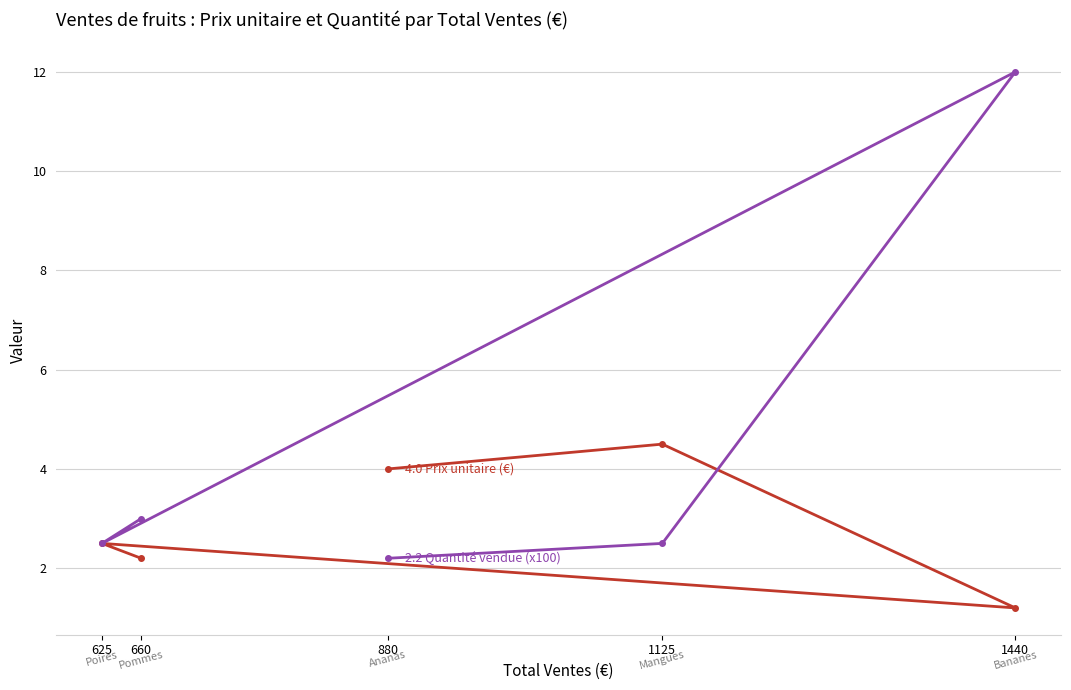

Which label corresponds to the smallest value in the chart?

1440